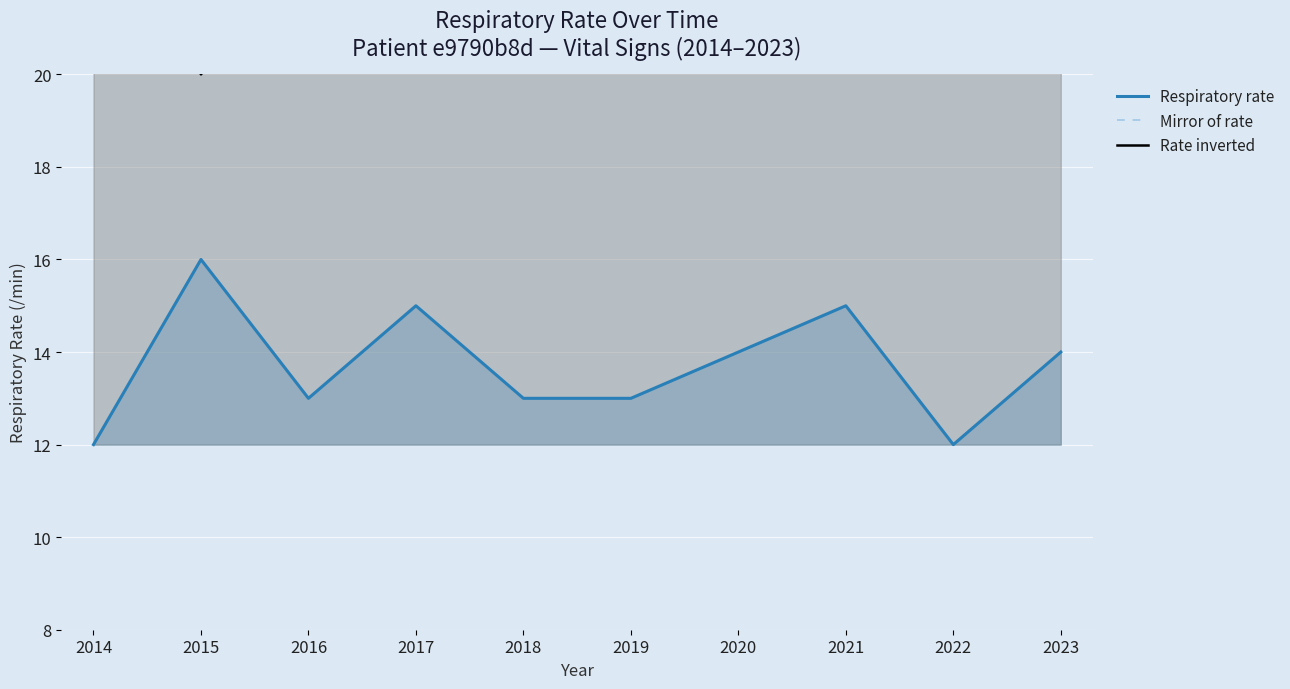

List the labels in order of Mirror of rate value, smallest first.

2015, 2017, 2021, 2020, 2023, 2016, 2018, 2019, 2014, 2022